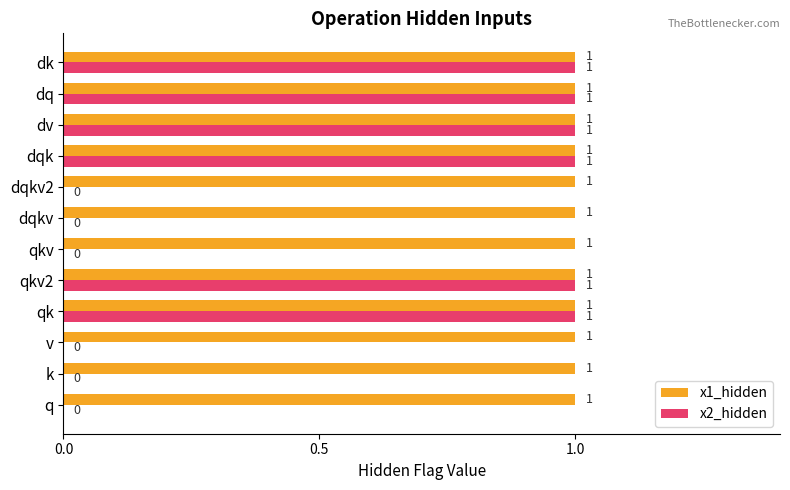

Which series has the largest total across all categories?

x1_hidden